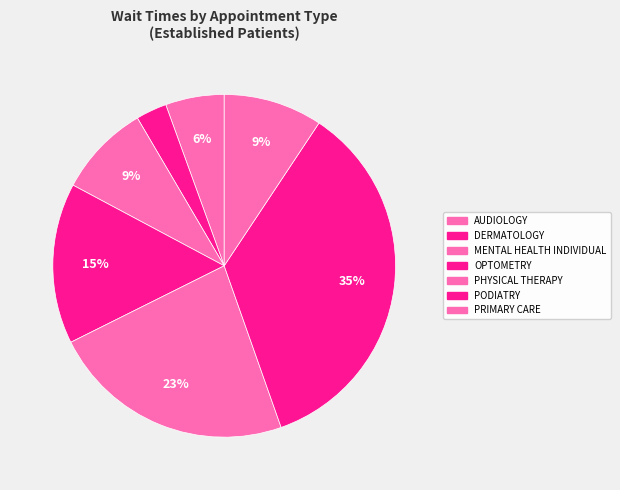

Count the number of slices in the pie.

7